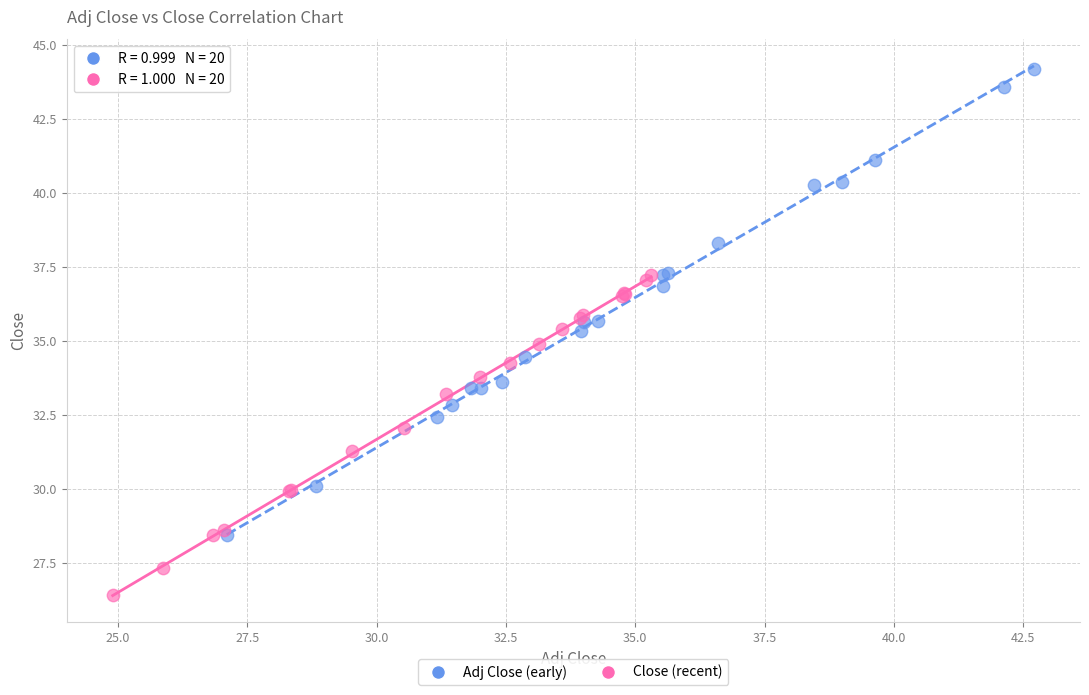

Which series reaches the maximum Y coordinate?

Adj Close (early)